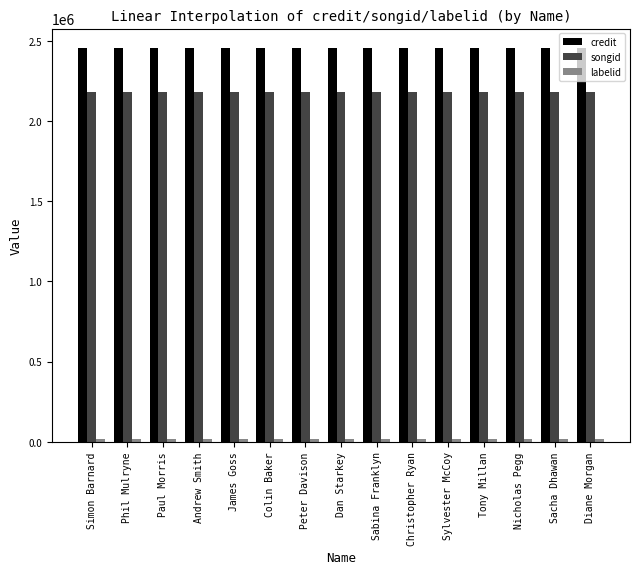

What is the maximum value shown in the chart?

2453346